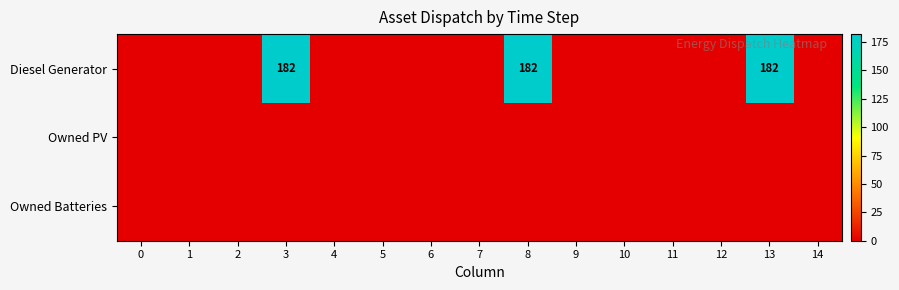

Rank the series by their maximum value, from highest to lowest.

Diesel Generator, Owned PV, Owned Batteries